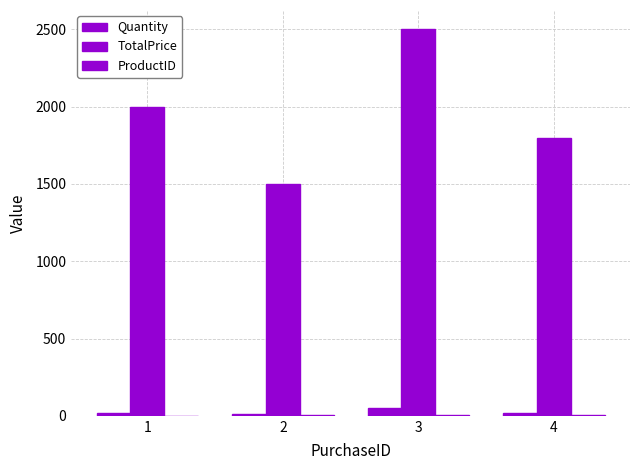

What is the value of the ProductID bar at the 1st from the left?

1